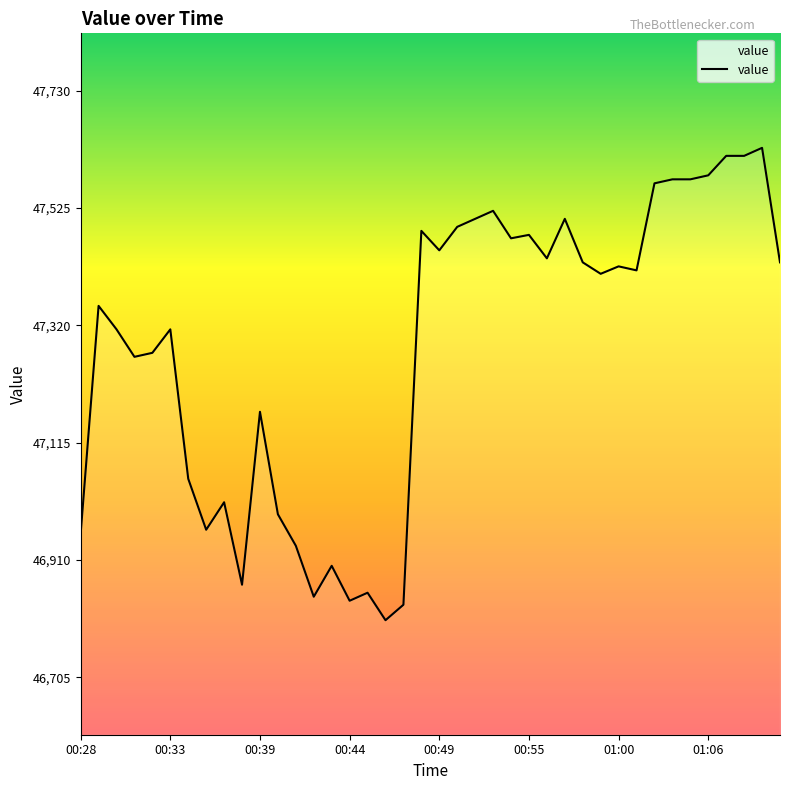

What is the minimum value shown in the chart?

46805